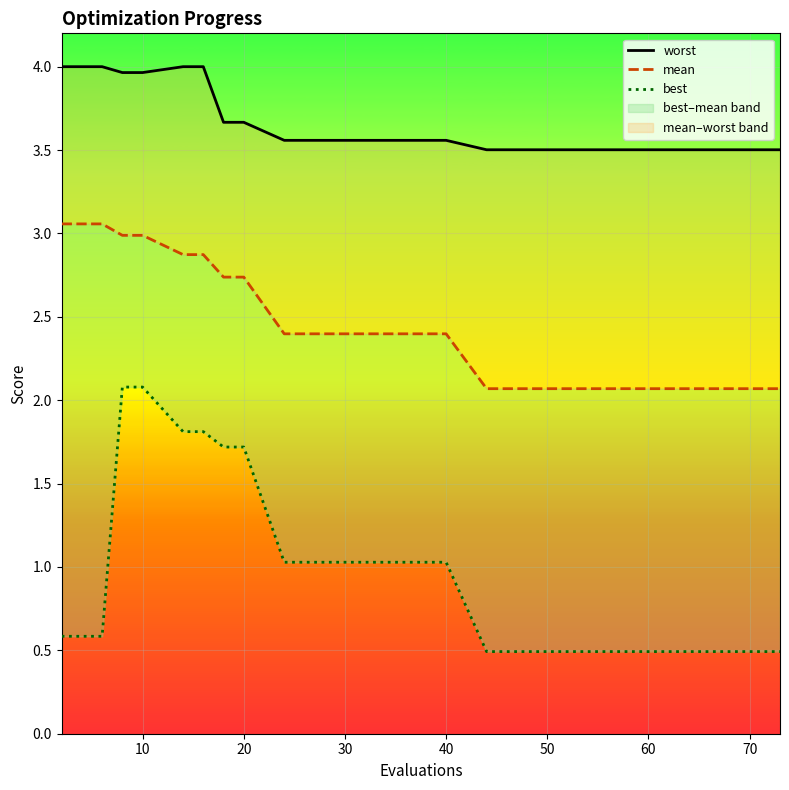

Reading left to right, list all the values displayed in this chart.

worst: 4.0	4.0	4.0	4.0	4.0	4.0	4.0	3.7	3.7	3.6	3.6	3.6	3.5	3.5	3.5	3.5	3.5	3.5	3.5
mean: 3.1	3.1	3.1	3.0	3.0	2.9	2.9	2.7	2.7	2.4	2.4	2.4	2.1	2.1	2.1	2.1	2.1	2.1	2.1
best: 0.6	0.6	0.6	2.1	2.1	1.8	1.8	1.7	1.7	1.0	1.0	1.0	0.5	0.5	0.5	0.5	0.5	0.5	0.5